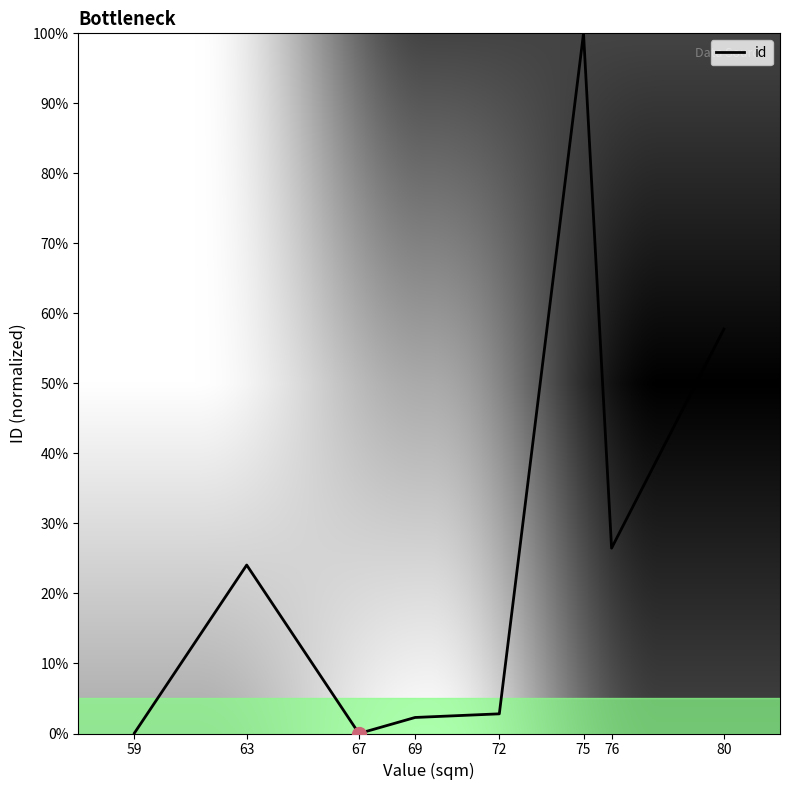

What is the difference between the maximum and minimum values?

100.0